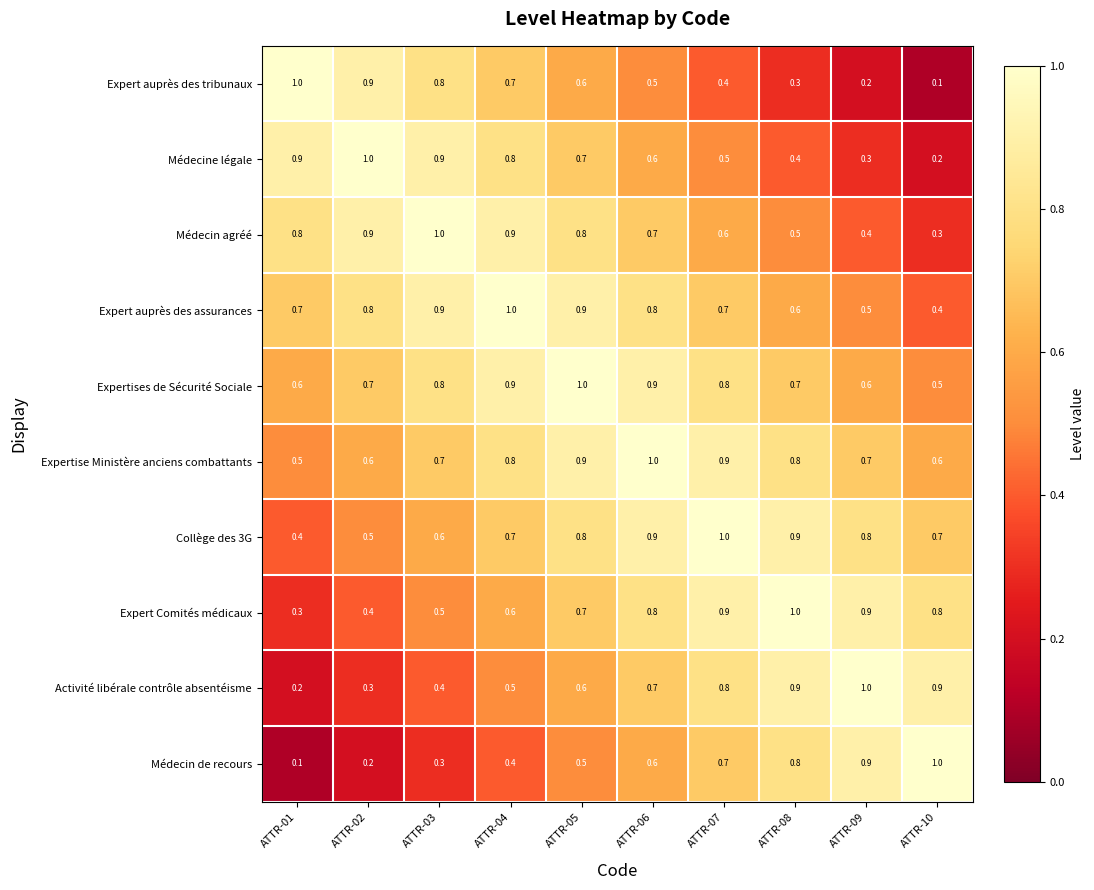

What is the spread (max minus min) of values at ATTR-10?

0.9